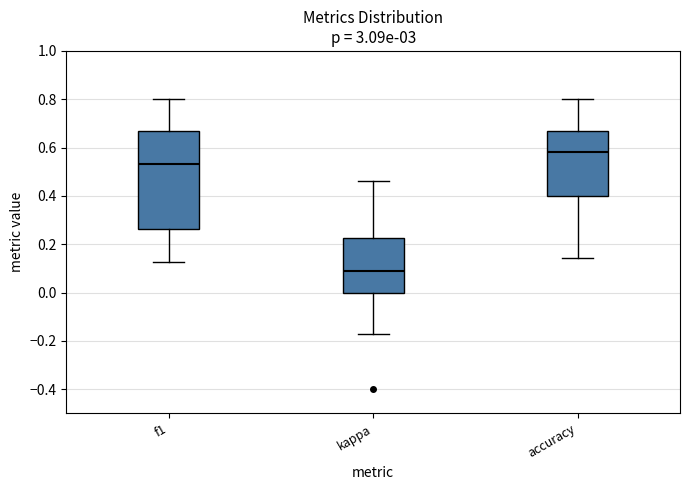

Which box's median line is the lowest?

kappa